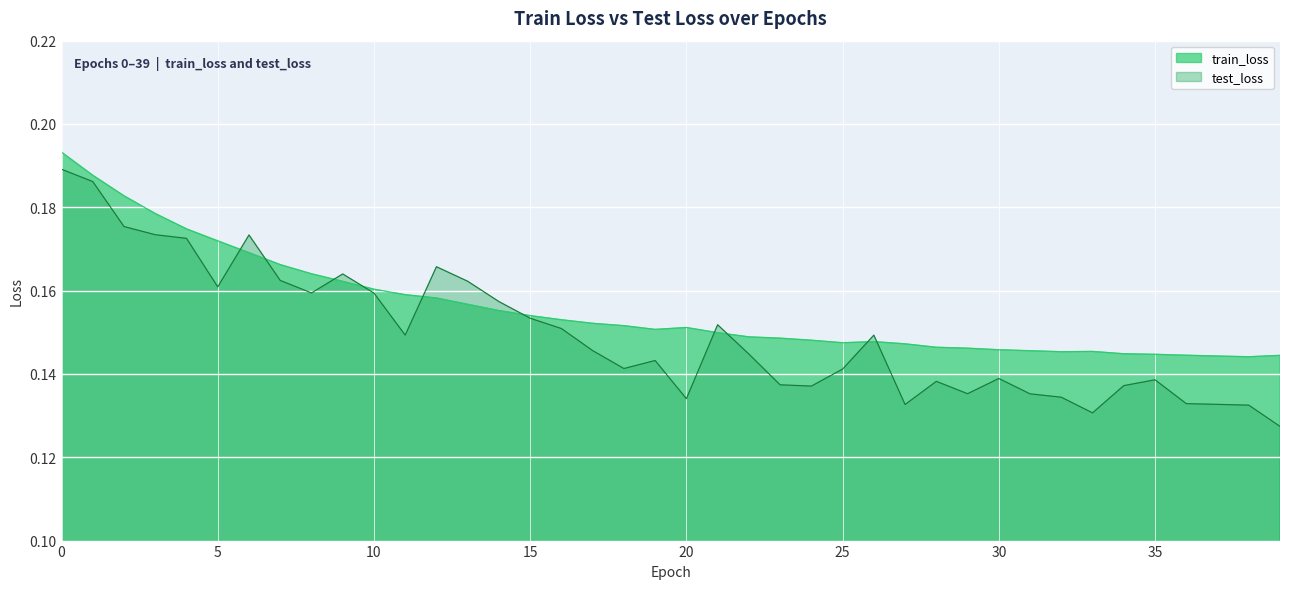

Between 33 and 1, which is larger?

1